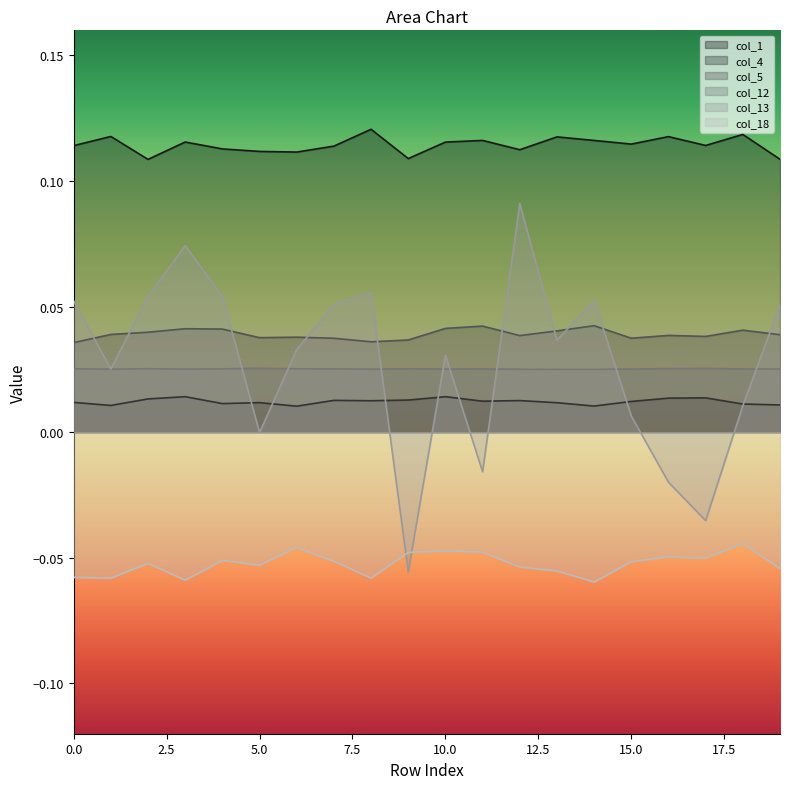

Where is col_13 nearest to the value 0?

5.0